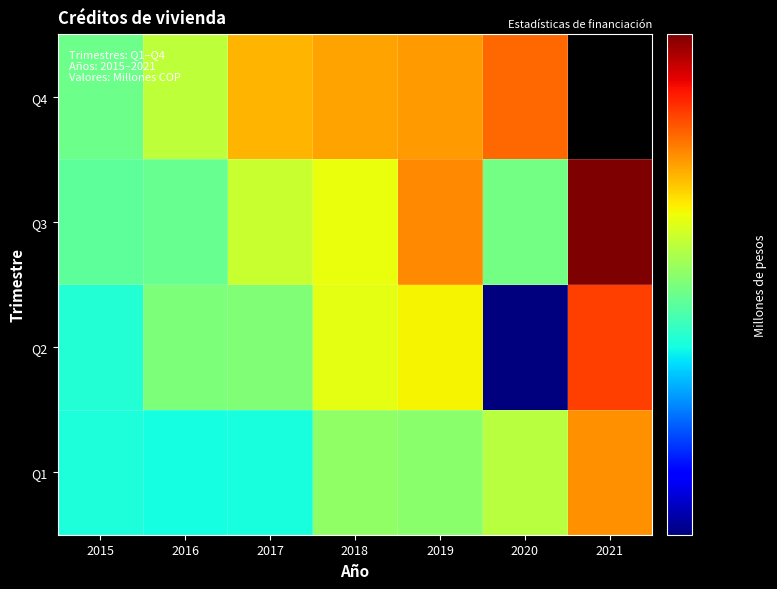

What is the difference between the Q2 values at 2019 and 2015?

835056.0